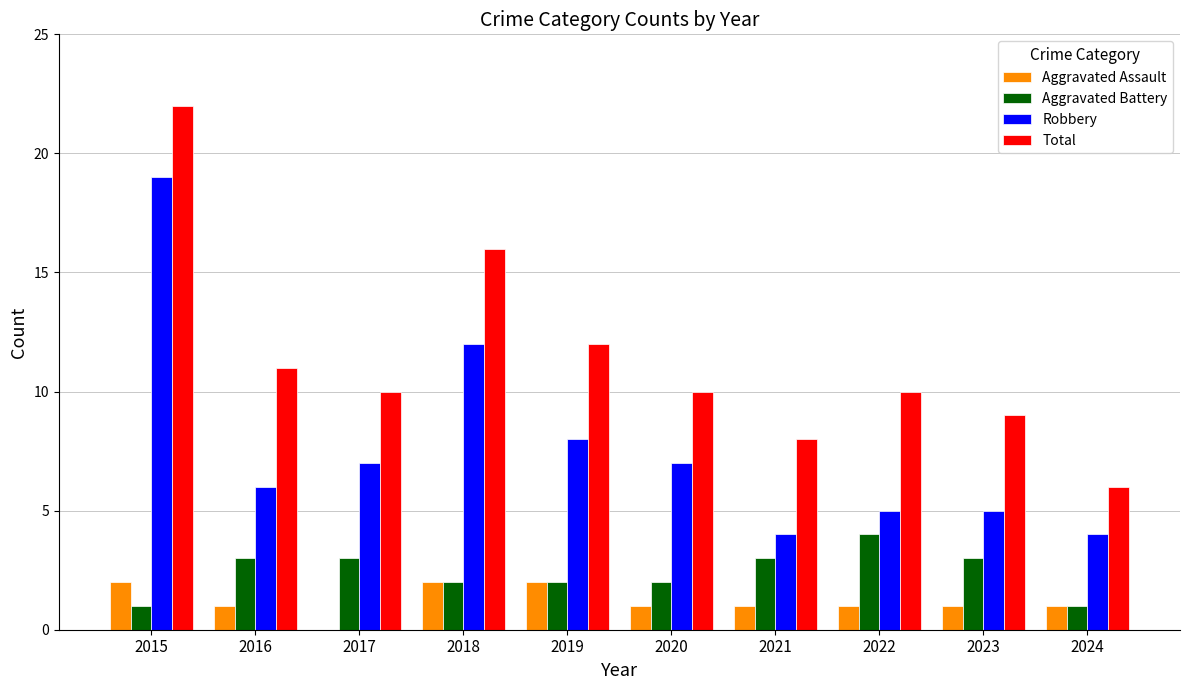

At which category is the sum across all series the highest?

2015